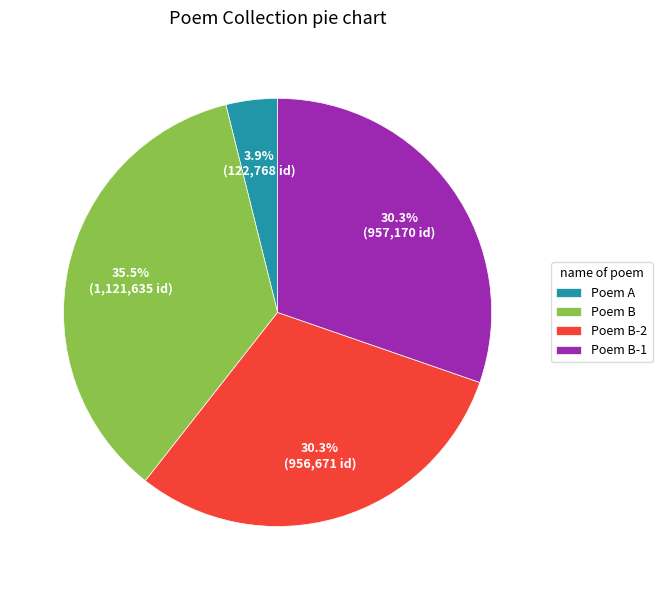

What is the smallest slice in the pie chart?

Poem A